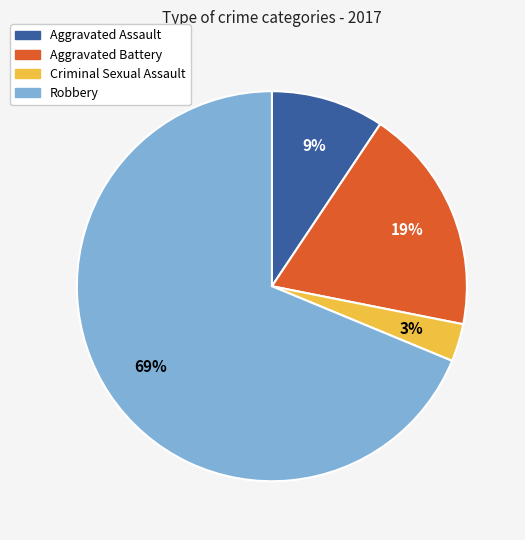

What percentage is the Aggravated Assault slice, to the nearest percent?

9%